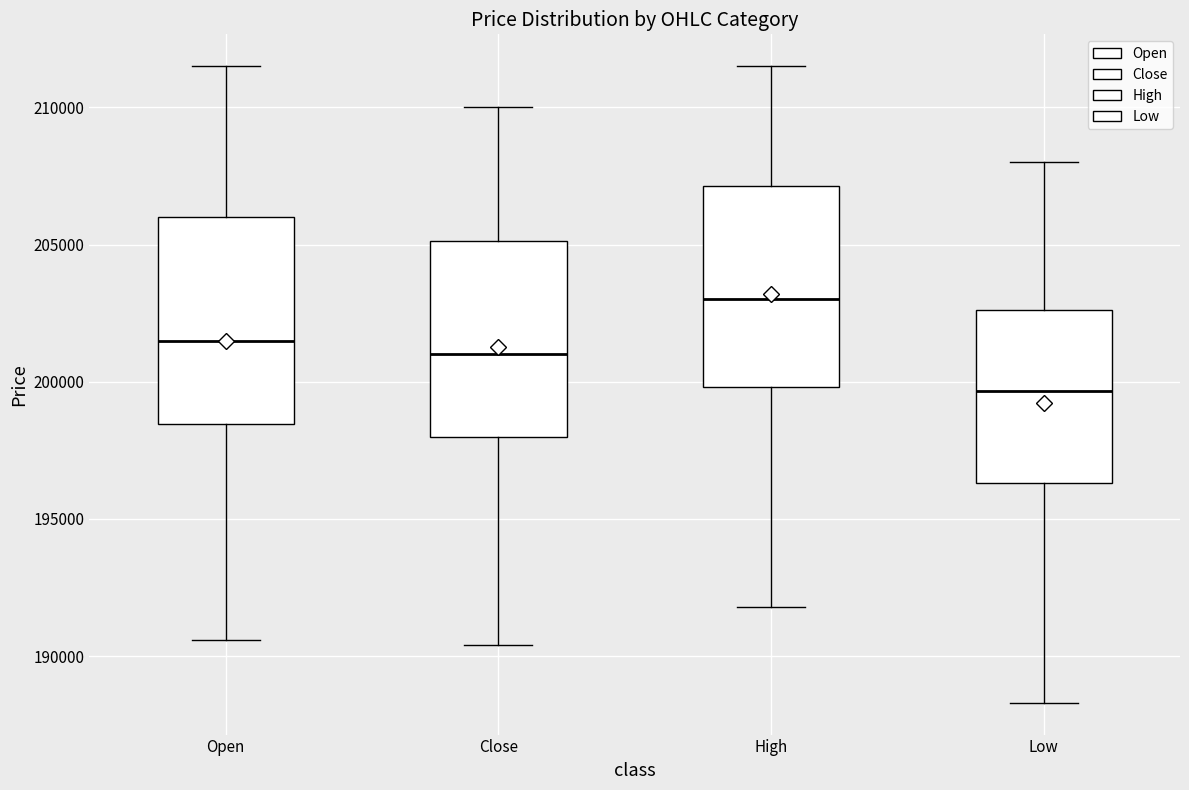

Which box's median line is the lowest?

Low